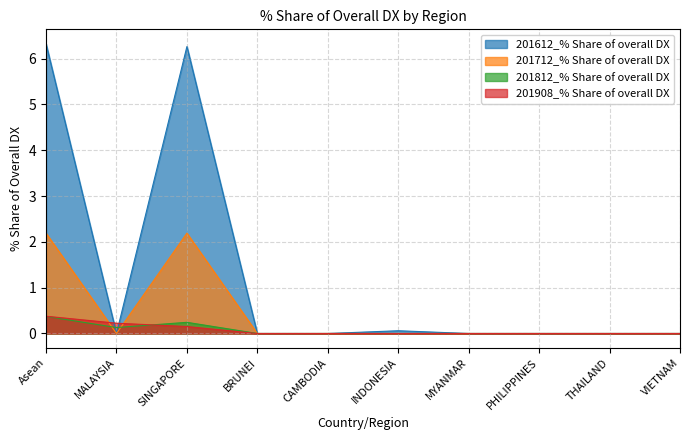

What is the label of the 6th point from the left?

INDONESIA